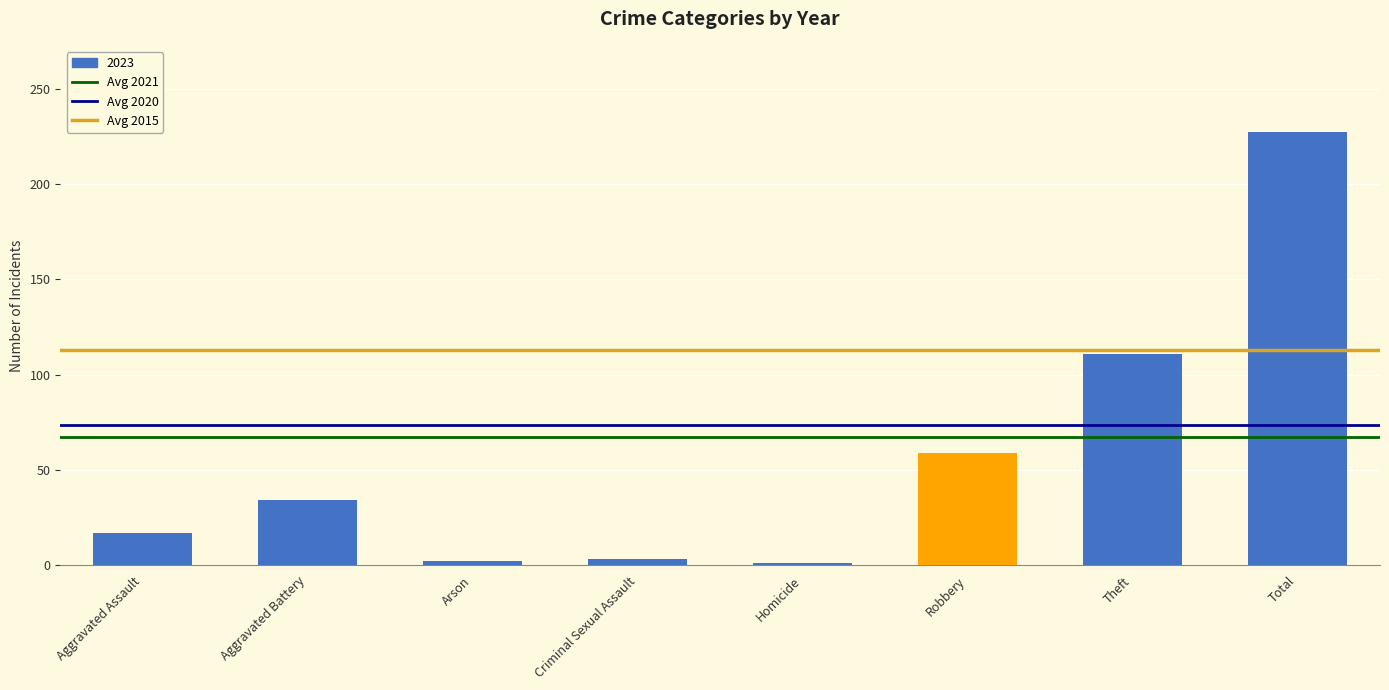

At which category does the chart reach its minimum across all series?

Aggravated Assault